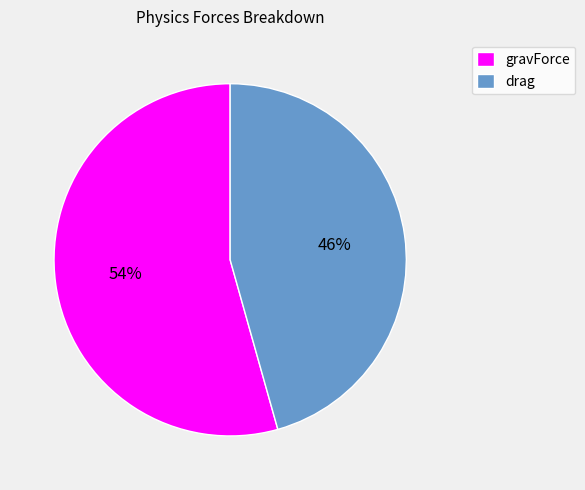

What percentage is the drag slice, to the nearest percent?

46%